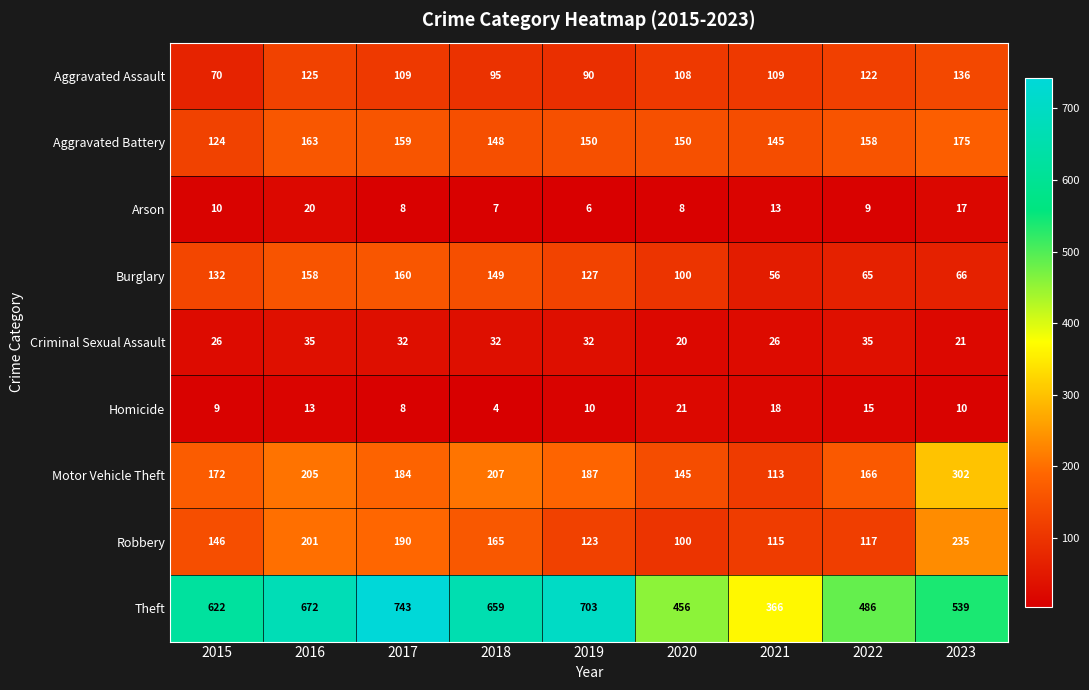

List the series in order of their peak value, lowest first.

Arson, Homicide, Criminal Sexual Assault, Aggravated Assault, Burglary, Aggravated Battery, Robbery, Motor Vehicle Theft, Theft